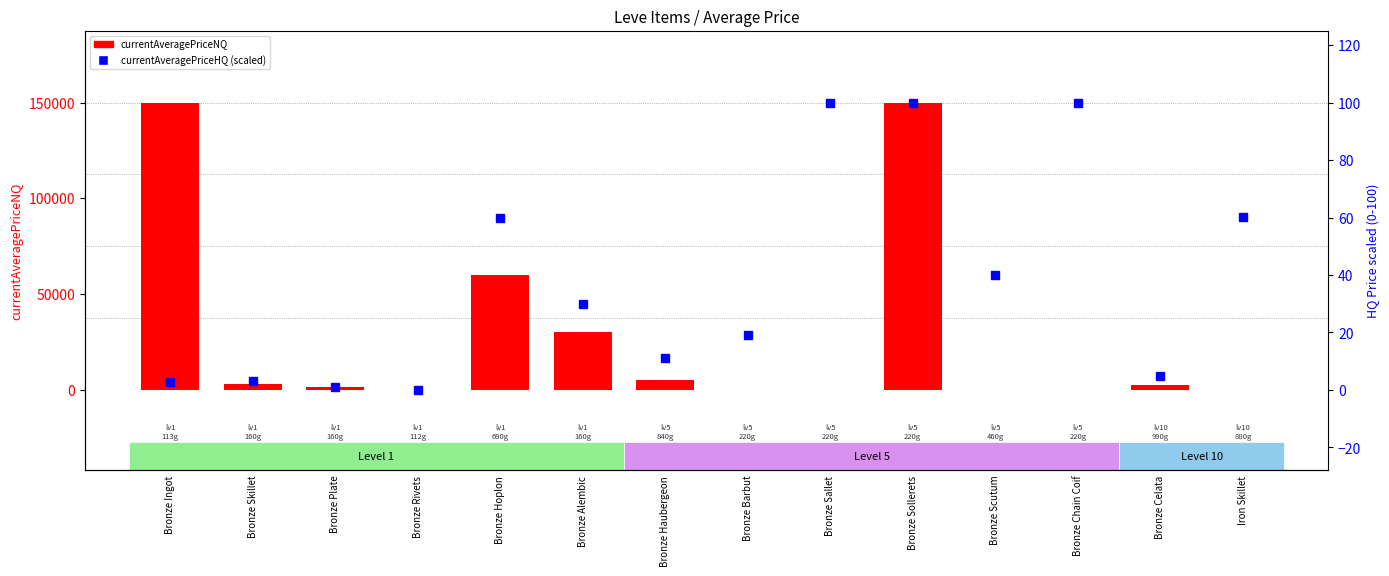

Which series has the largest total across all categories?

currentAveragePriceNQ